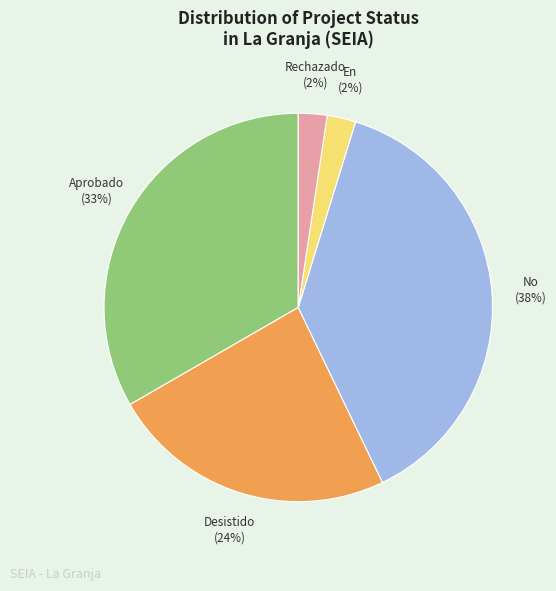

To the nearest percent, what is the average slice percentage?

20%